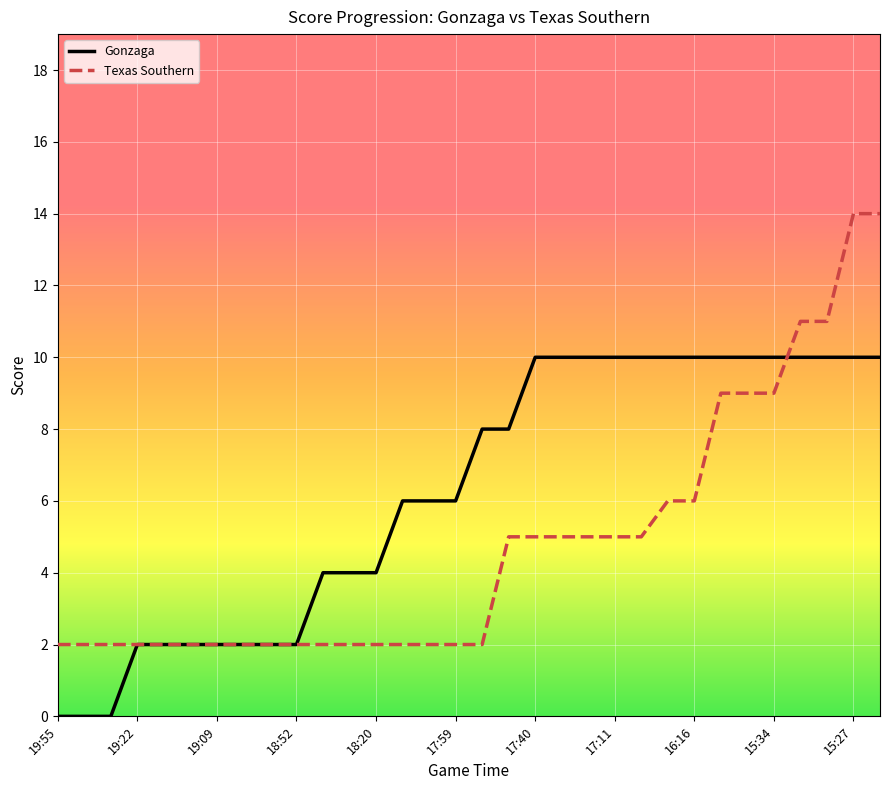

Which series has the largest total across all categories?

Gonzaga